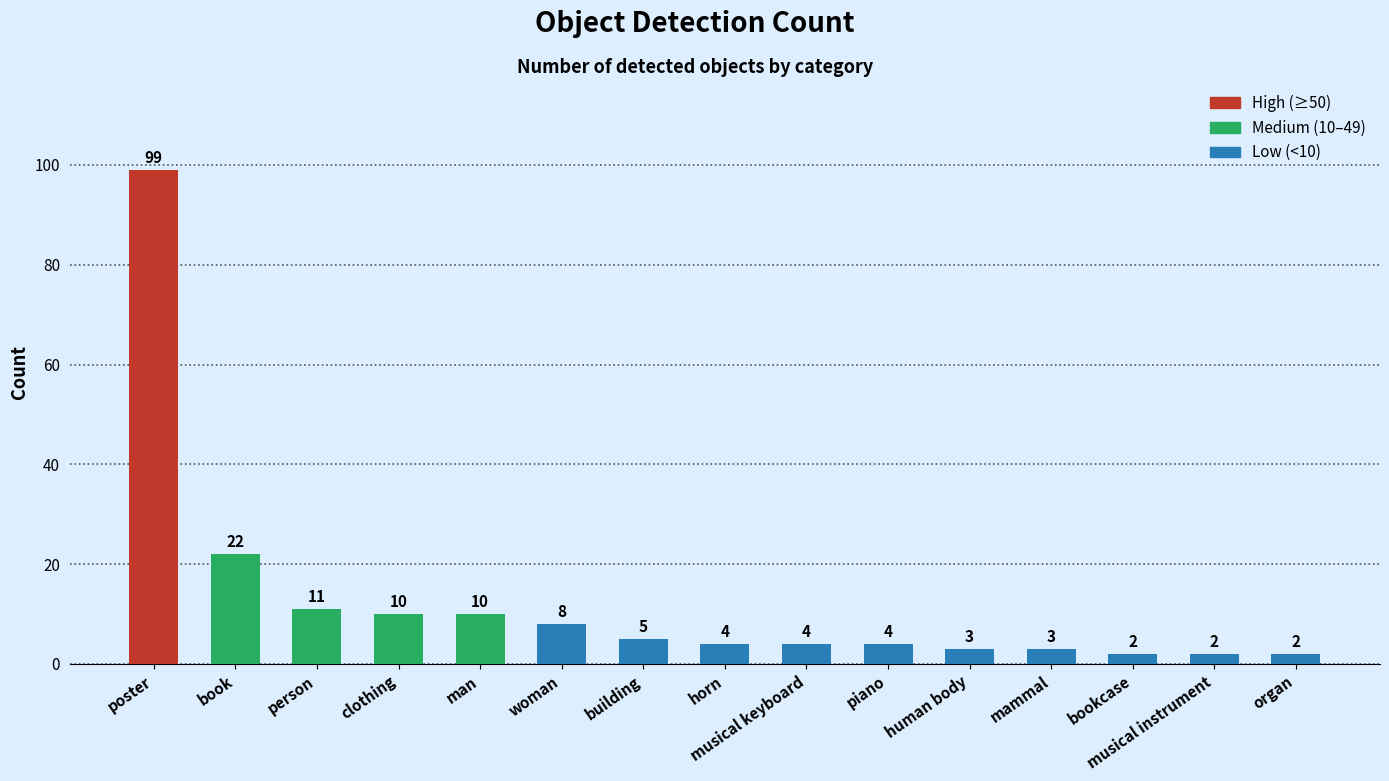

What is the change in value from book to musical instrument?

-20